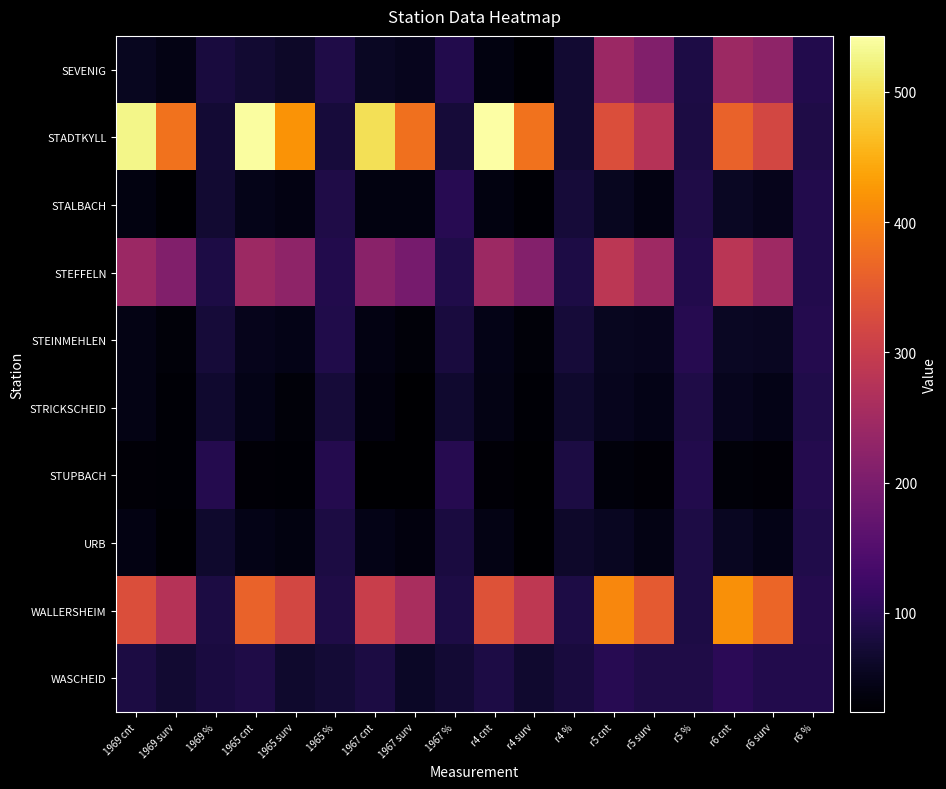

Reading right to left, transcribe all the data shown in this chart.

SEVENIG: r6 %=92	r6 surv=225	r6 cnt=244	r5 %=86	r5 surv=210	r5 cnt=242	r4 %=70	r4 surv=28	r4 cnt=40	1967 %=91	1967 surv=52	1967 cnt=57	1965 %=88	1965 surv=62	1965 cnt=70	1969 %=79	1969 surv=43	1969 cnt=54
STADTKYLL: r6 %=87	r6 surv=318	r6 cnt=362	r5 %=83	r5 surv=276	r5 cnt=331	r4 %=70	r4 surv=382	r4 cnt=543	1967 %=75	1967 surv=379	1967 cnt=502	1965 %=77	1965 surv=420	1965 cnt=539	1969 %=72	1969 surv=381	1969 cnt=528
STALBACH: r6 %=92	r6 surv=49	r6 cnt=57	r5 %=87	r5 surv=42	r5 cnt=53	r4 %=75	r4 surv=30	r4 cnt=40	1967 %=97	1967 surv=39	1967 cnt=40	1965 %=87	1965 surv=42	1965 cnt=48	1969 %=70	1969 surv=28	1969 cnt=40
STEFFELN: r6 %=92	r6 surv=247	r6 cnt=283	r5 %=91	r5 surv=247	r5 cnt=284	r4 %=86	r4 surv=211	r4 cnt=244	1967 %=89	1967 surv=196	1967 cnt=220	1965 %=92	1965 surv=225	1965 cnt=244	1969 %=86	1969 surv=210	1969 cnt=242
STEINMEHLEN: r6 %=94	r6 surv=55	r6 cnt=58	r5 %=96	r5 surv=52	r5 cnt=54	r4 %=75	r4 surv=34	r4 cnt=45	1967 %=80	1967 surv=33	1967 cnt=41	1965 %=90	1965 surv=45	1965 cnt=50	1969 %=75	1969 surv=33	1969 cnt=44
STRICKSCHEID: r6 %=90	r6 surv=46	r6 cnt=51	r5 %=88	r5 surv=45	r5 cnt=51	r4 %=65	r4 surv=29	r4 cnt=44	1967 %=67	1967 surv=25	1967 cnt=37	1965 %=75	1965 surv=34	1965 cnt=45	1969 %=68	1969 surv=30	1969 cnt=44
STUPBACH: r6 %=93	r6 surv=31	r6 cnt=34	r5 %=91	r5 surv=32	r5 cnt=35	r4 %=83	r4 surv=26	r4 cnt=31	1967 %=96	1967 surv=24	1967 cnt=25	1965 %=93	1965 surv=29	1965 cnt=31	1969 %=93	1969 surv=29	1969 cnt=31
URB: r6 %=90	r6 surv=46	r6 cnt=56	r5 %=86	r5 surv=44	r5 cnt=56	r4 %=63	r4 surv=28	r4 cnt=44	1967 %=82	1967 surv=38	1967 cnt=46	1965 %=84	1965 surv=39	1965 cnt=46	1969 %=66	1969 surv=28	1969 cnt=42
WALLERSHEIM: r6 %=93	r6 surv=366	r6 cnt=417	r5 %=86	r5 surv=349	r5 cnt=407	r4 %=85	r4 surv=289	r4 cnt=338	1967 %=85	1967 surv=260	1967 cnt=303	1965 %=87	1965 surv=318	1965 cnt=362	1969 %=83	1969 surv=276	1969 cnt=331
WASCHEID: r6 %=91	r6 surv=91	r6 cnt=102	r5 %=88	r5 surv=88	r5 cnt=98	r4 %=79	r4 surv=68	r4 cnt=86	1967 %=72	1967 surv=60	1967 cnt=83	1965 %=73	1965 surv=65	1965 cnt=88	1969 %=82	1969 surv=69	1969 cnt=84